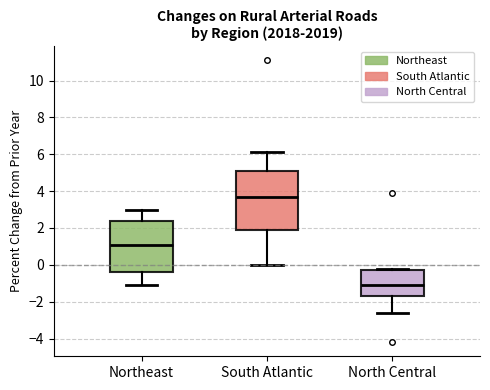

Where does the median line of the box for North Central sit on the y-axis? The values are not printed on the chart, so give them approximately, as read against the axis.

-1.0